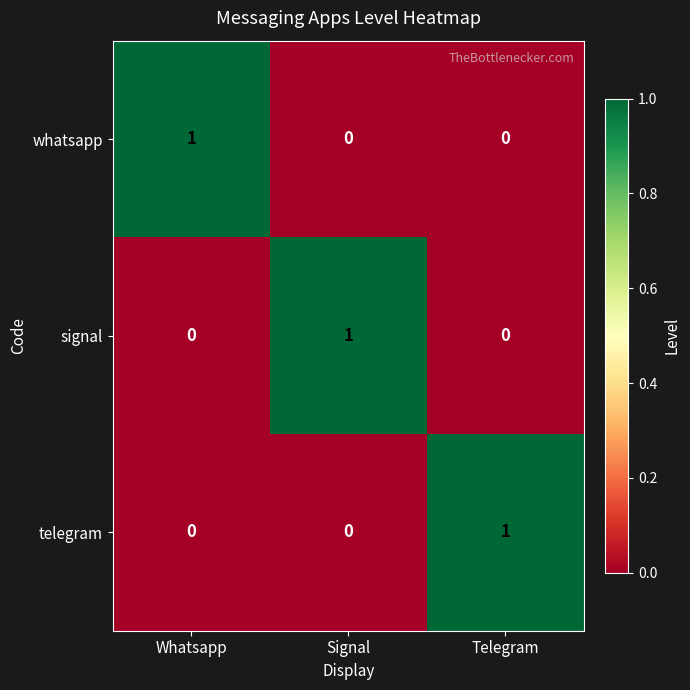

Count the number of data series in this chart.

3